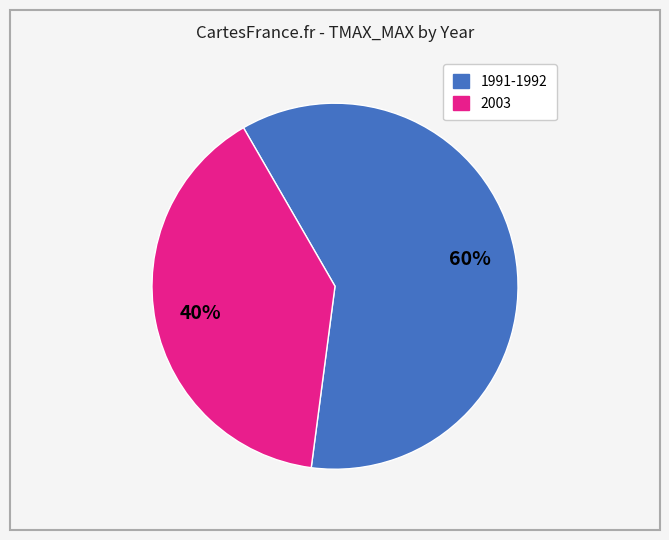

Is there a majority slice in this chart?

Yes